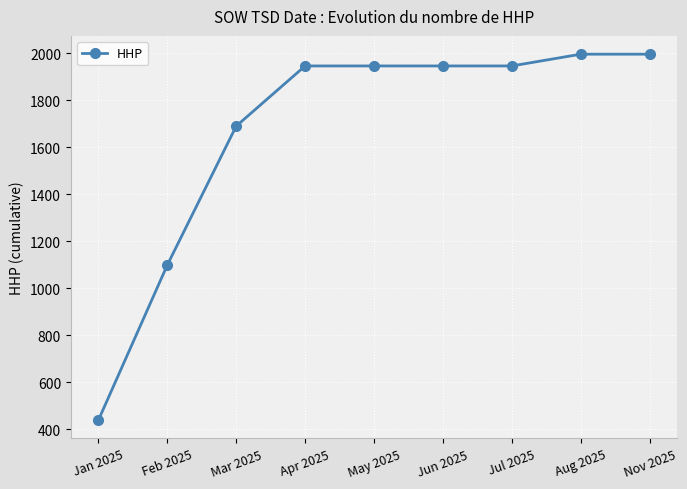

Reading left to right, transcribe all the data shown in this chart.

Jan 2025=438	Feb 2025=1098	Mar 2025=1689	Apr 2025=1945	May 2025=1945	Jun 2025=1945	Jul 2025=1945	Aug 2025=1995	Nov 2025=1995